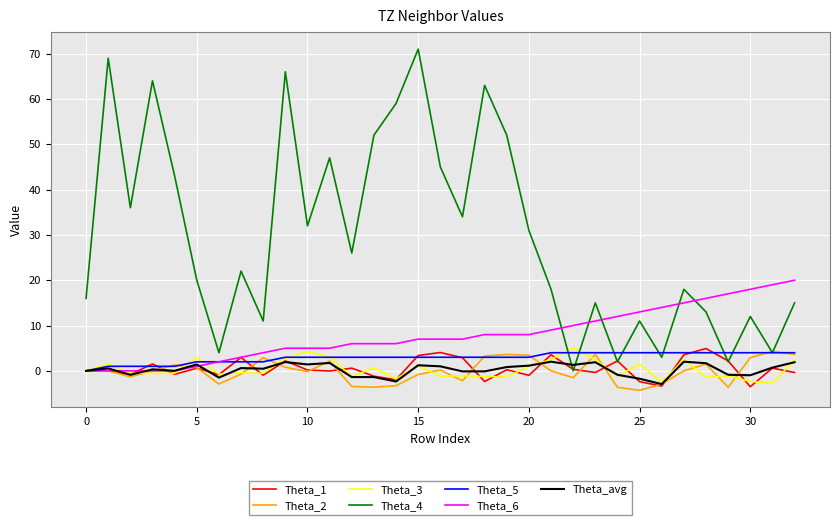

Which series has the largest total across all categories?

Theta_4